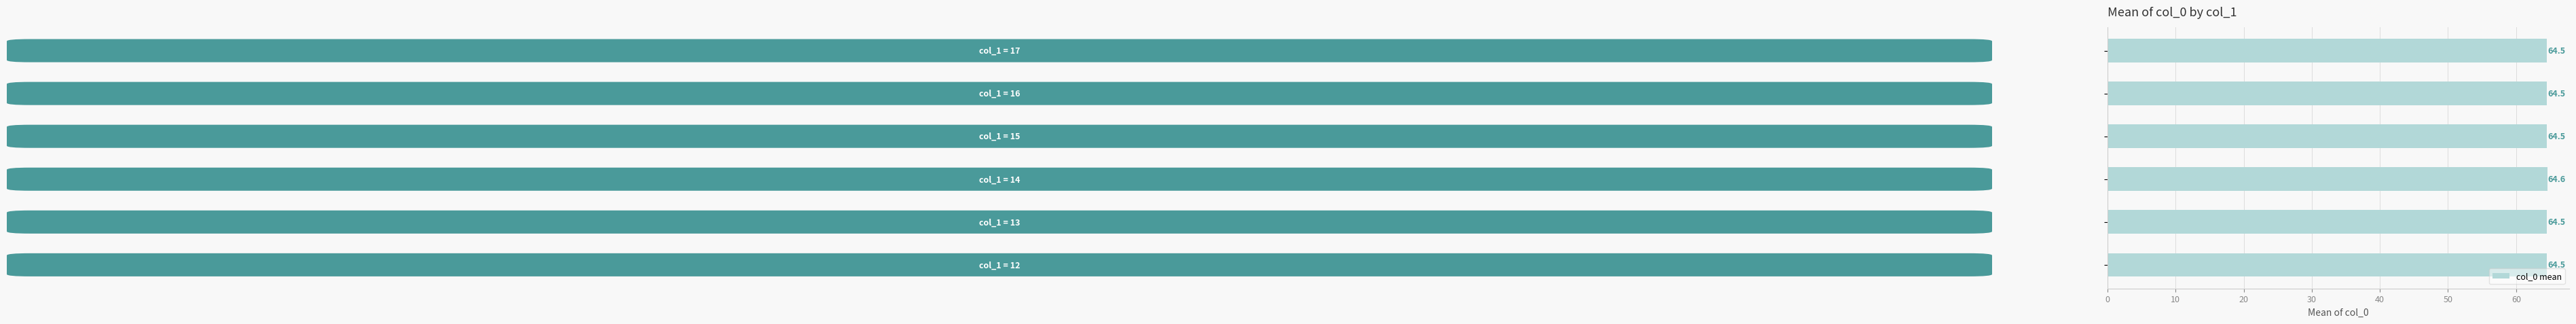

What is the smallest value displayed?

64.5